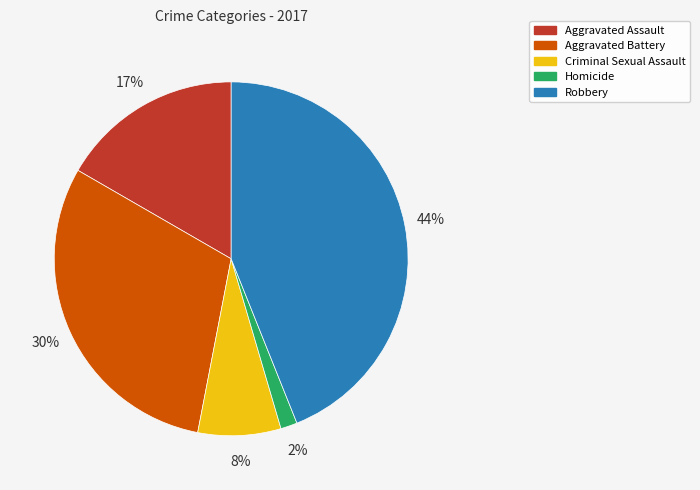

What is the ratio of the value at Aggravated Assault to the value at Robbery?

0.4